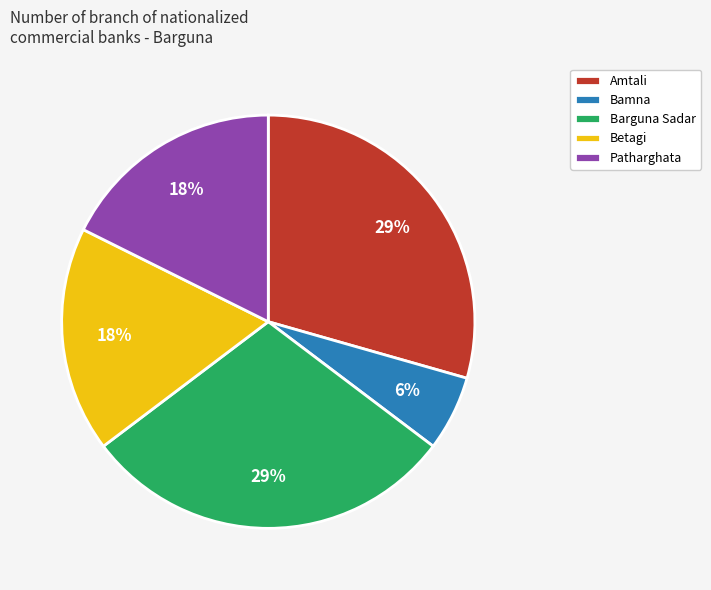

To the nearest percent, what portion does Betagi represent?

18%